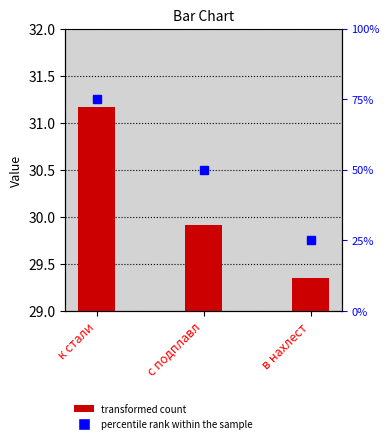

The chart shows a value of 53.4 at к стали. True or false?

False